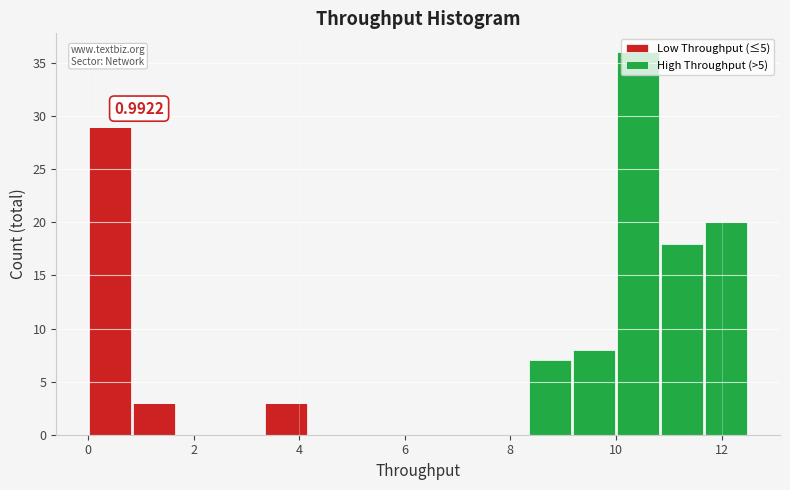

Which range on the x-axis has the tallest stacked bar (by total height)?

10.0 to 10.8